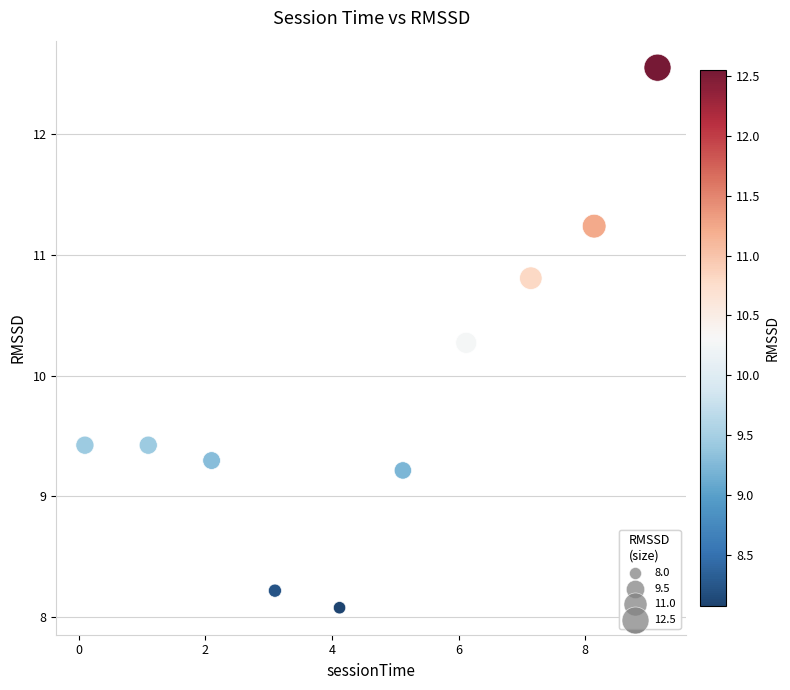

What is the average X value?

4.6